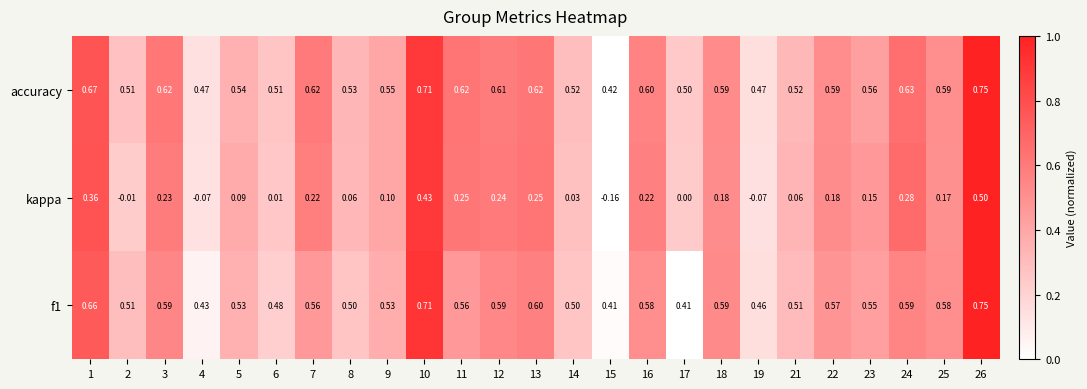

Is the value of f1 at 5 greater than the value of kappa at 19?

Yes